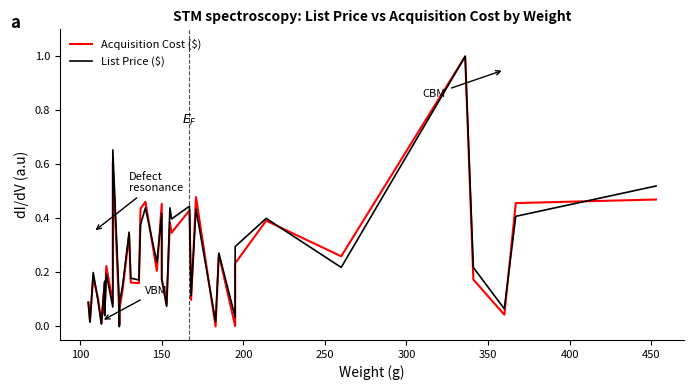

How many intersections are there between List Price ($) and Acquisition Cost ($)?

18